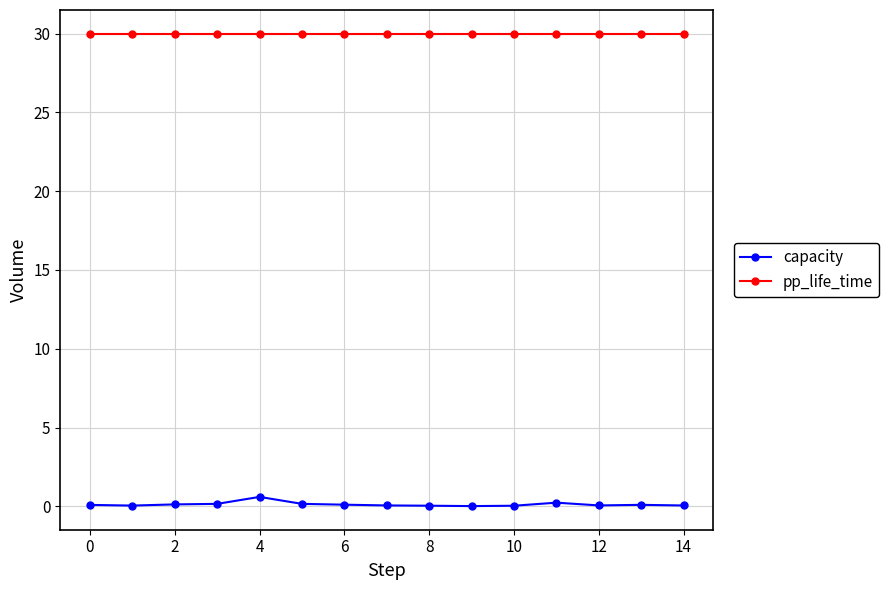

Which series has the largest total across all categories?

pp_life_time